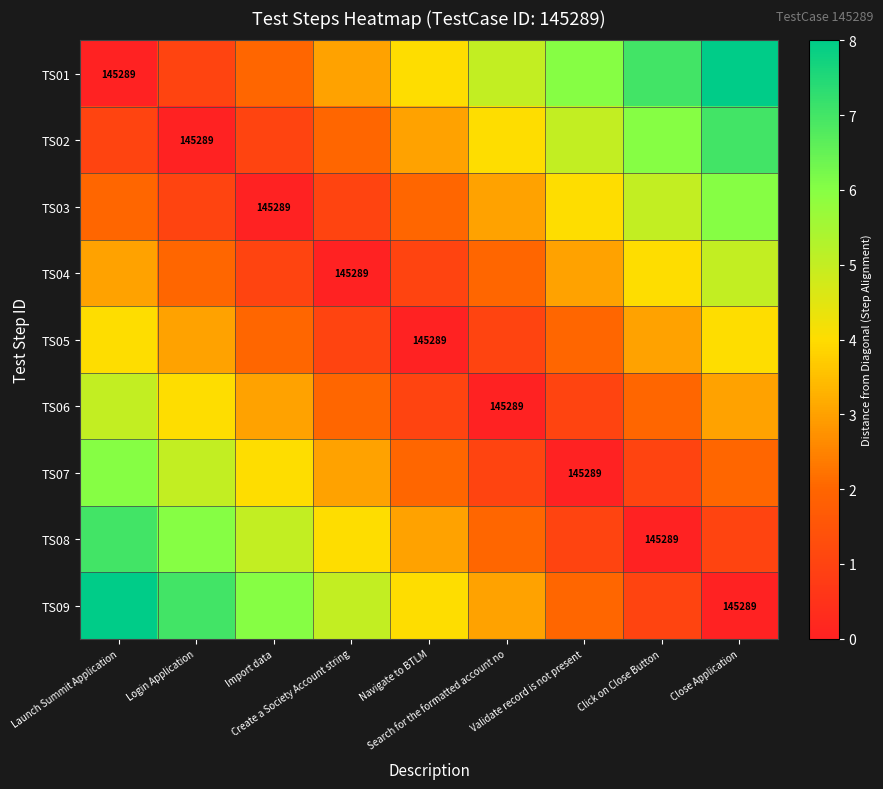

The TS03 series shows 1 at Launch Summit Application. True or false?

False